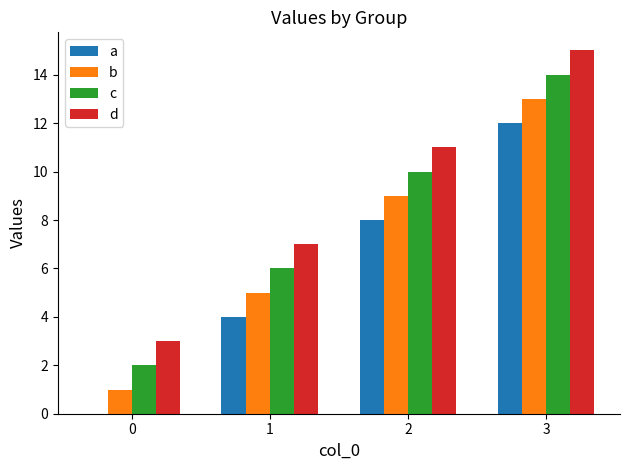

Is the value of d at 1 greater than the value of a at 3?

No